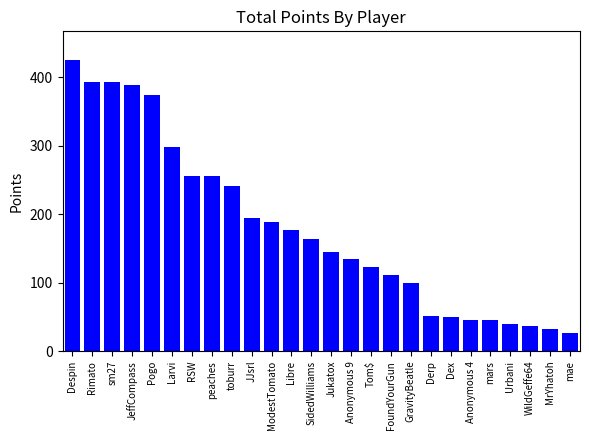

What is the label of the 25th bar from the right?

Rimato